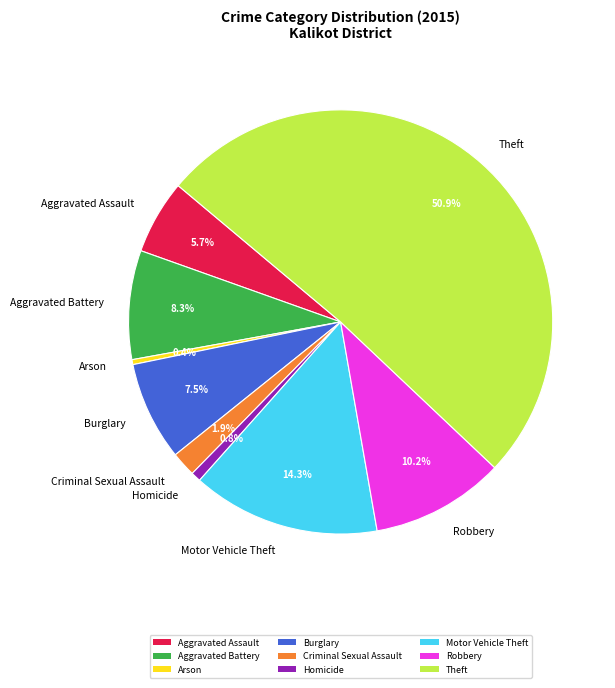

True or false: Theft accounts for 43% of the total.

False